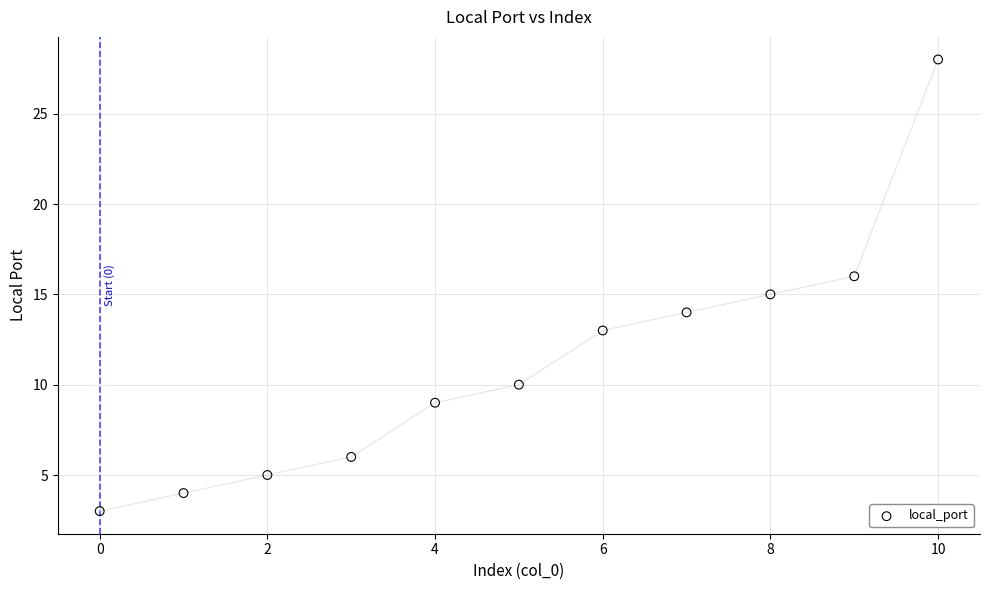

What is the range of Y values (max minus min)?

25